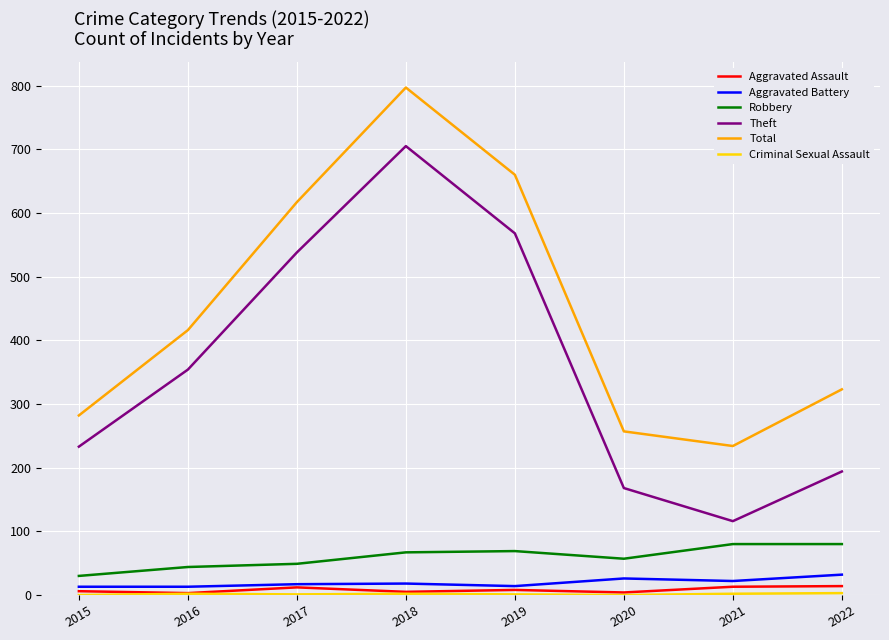

At which category does the chart reach its peak across all series?

2018